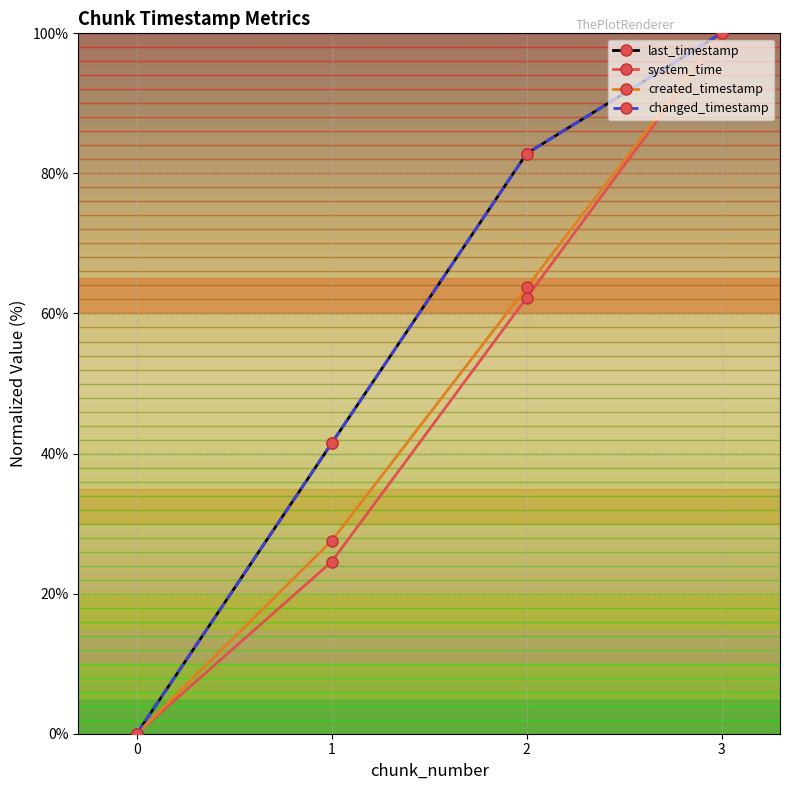

Does the chart have visible grid lines?

Yes